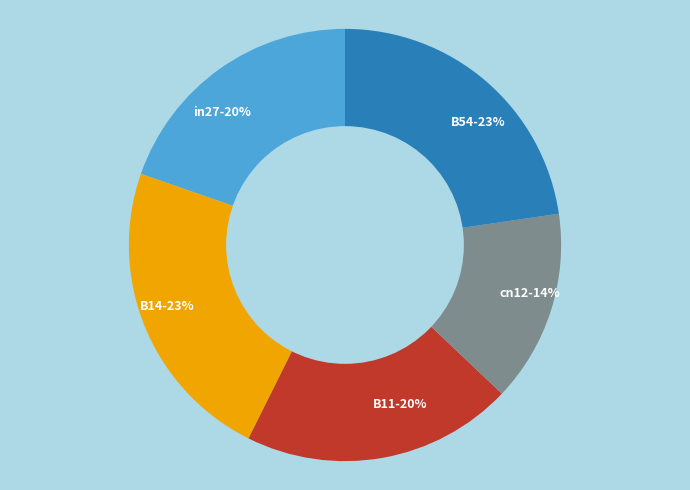

Does B54 account for over 50% of the chart?

No